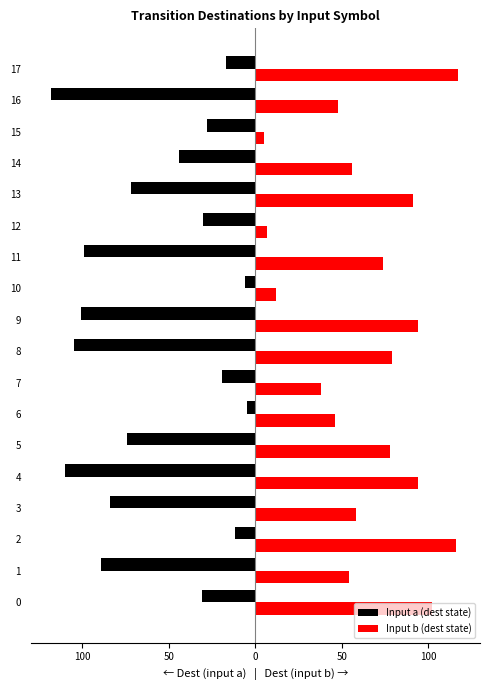

What are all the series names shown in the legend?

Input a (dest state), Input b (dest state)